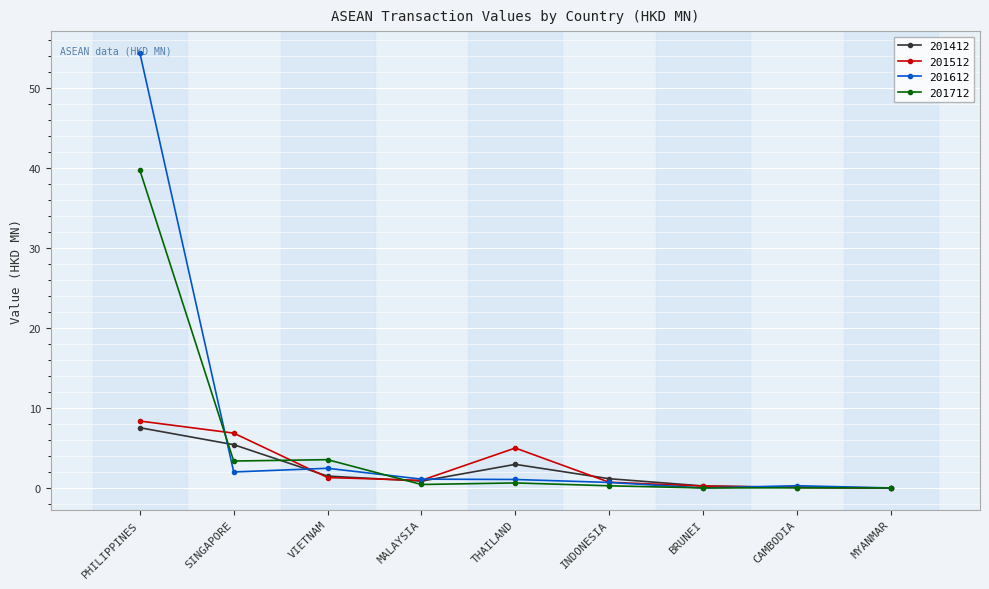

Which category has the highest value in the 201412 series?

PHILIPPINES